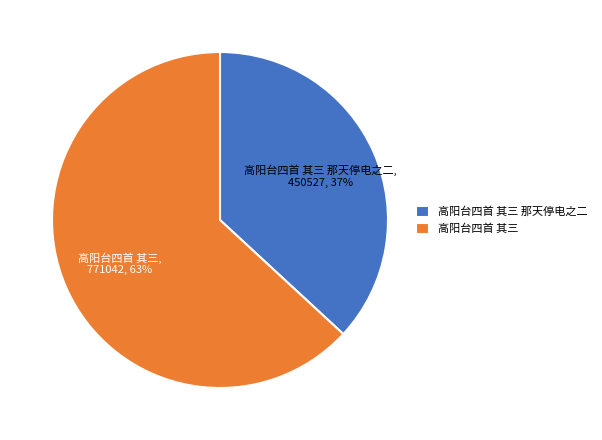

Which category accounts for the majority?

高阳台四首 其三